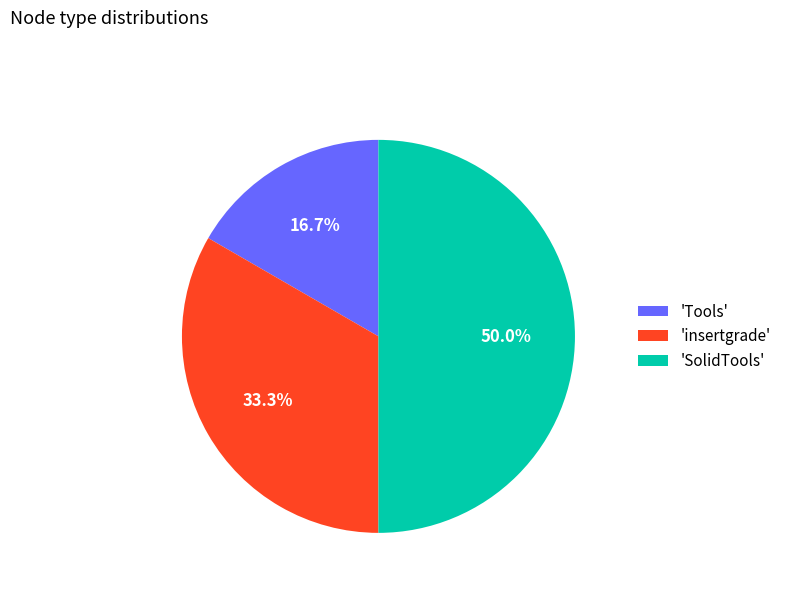

To the nearest percent, what is the average slice percentage?

33%